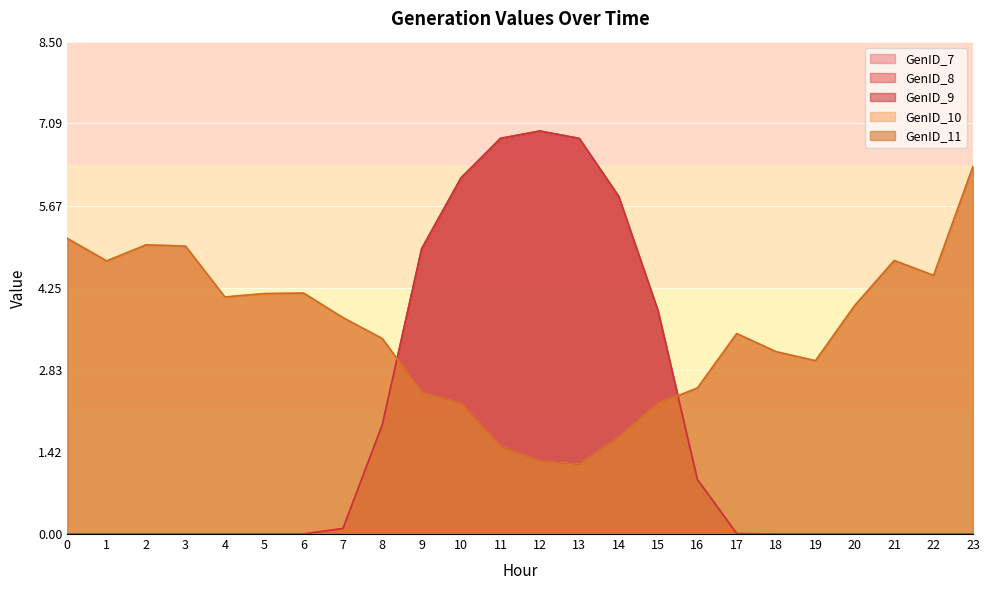

How many data points in GenID_11 are less than 3?

9